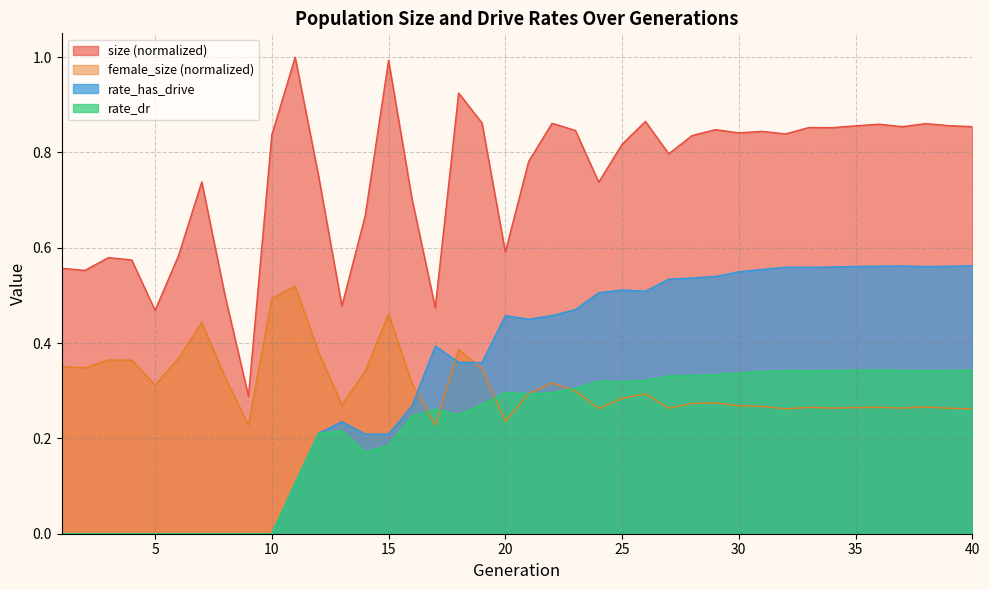

What is the approximate value of rate_dr at 34?

0.3